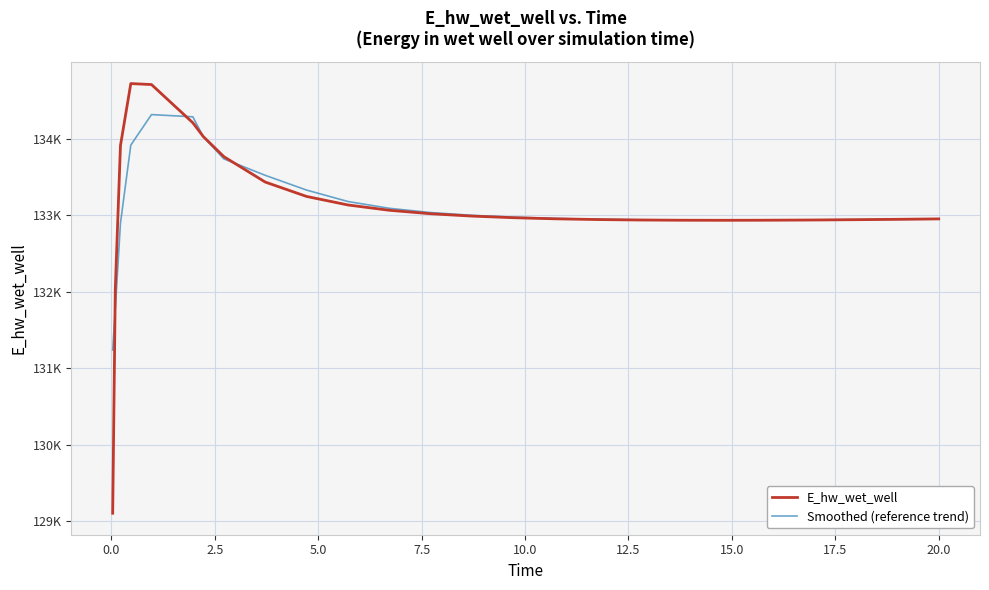

Does the chart display data point markers on the line(s)?

No